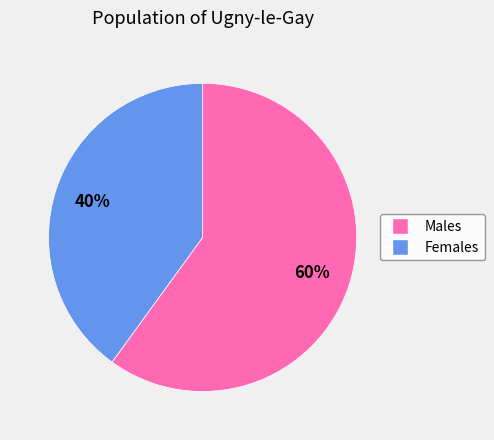

Count the number of slices in the pie.

2